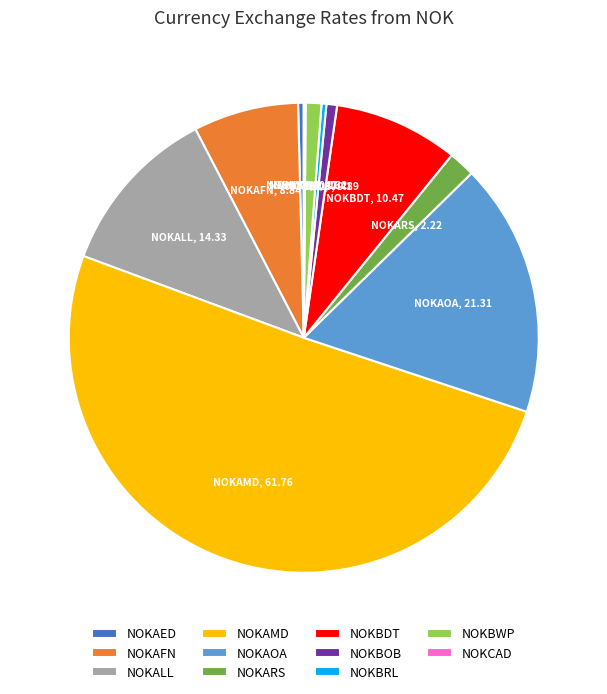

Which slice is the largest?

NOKAMD